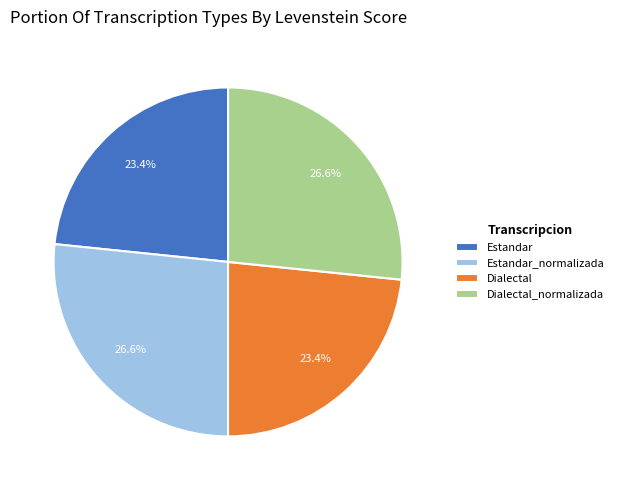

Is it true that Dialectal_normalizada is 27% of the pie?

True